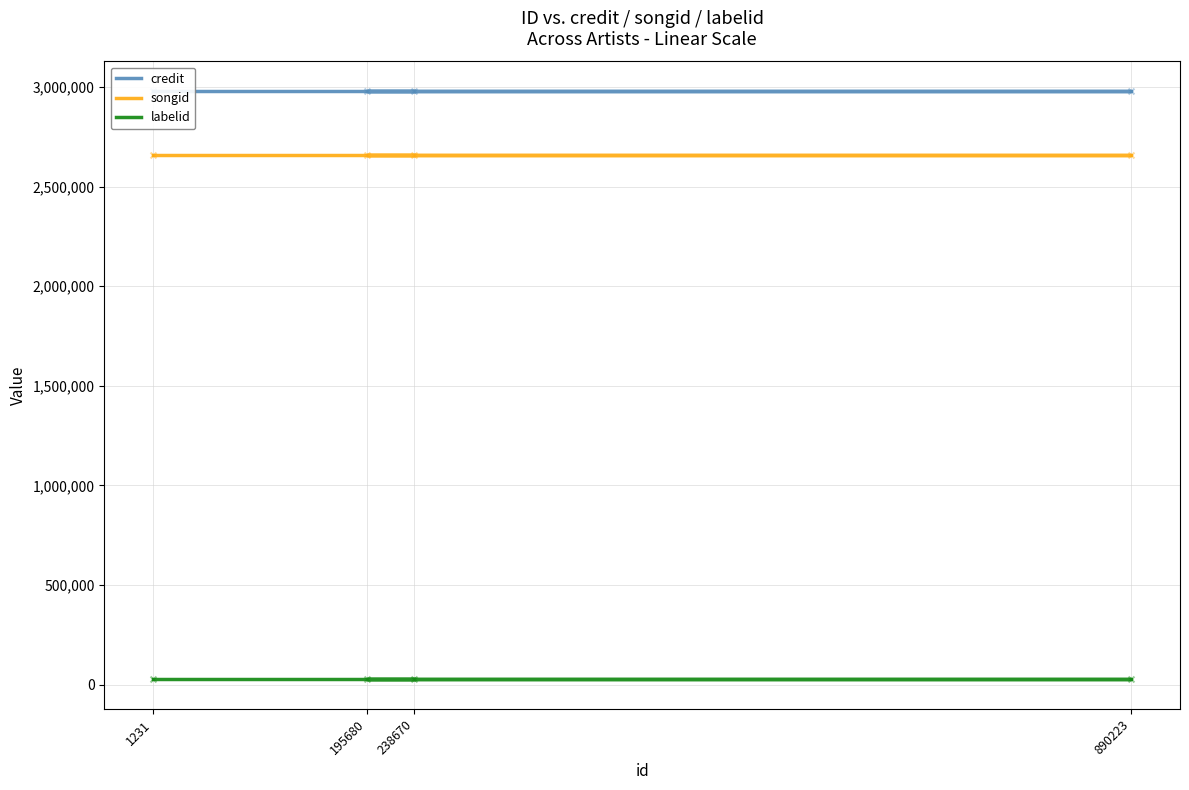

Is the value of songid at 1231 greater than the value of labelid at 890223?

Yes